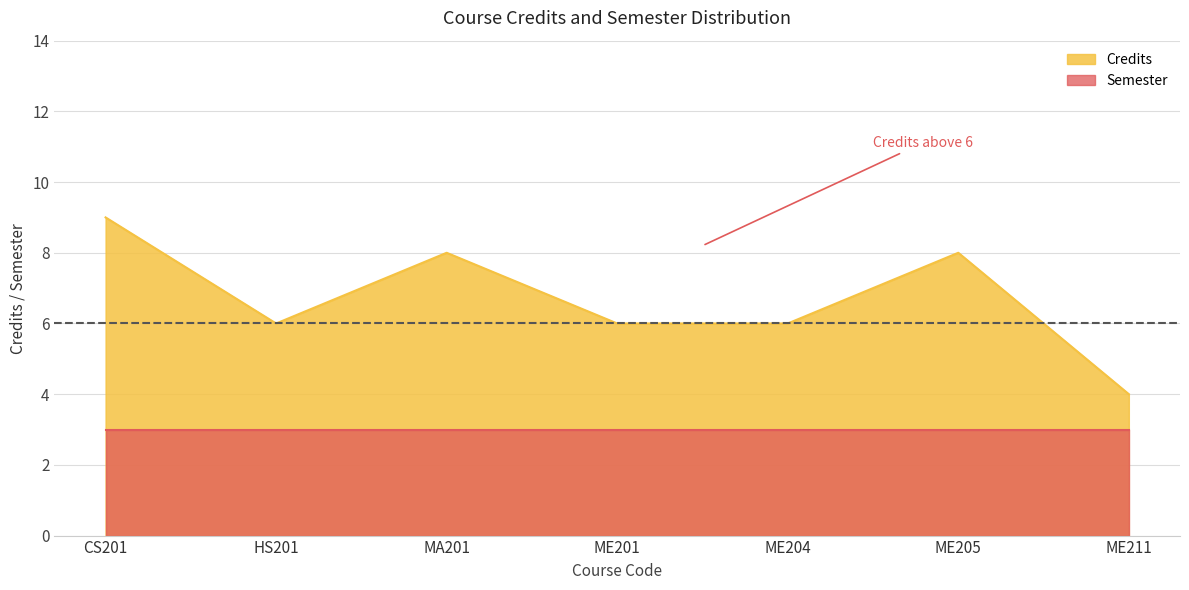

What is the difference between the second highest and minimum values?

4